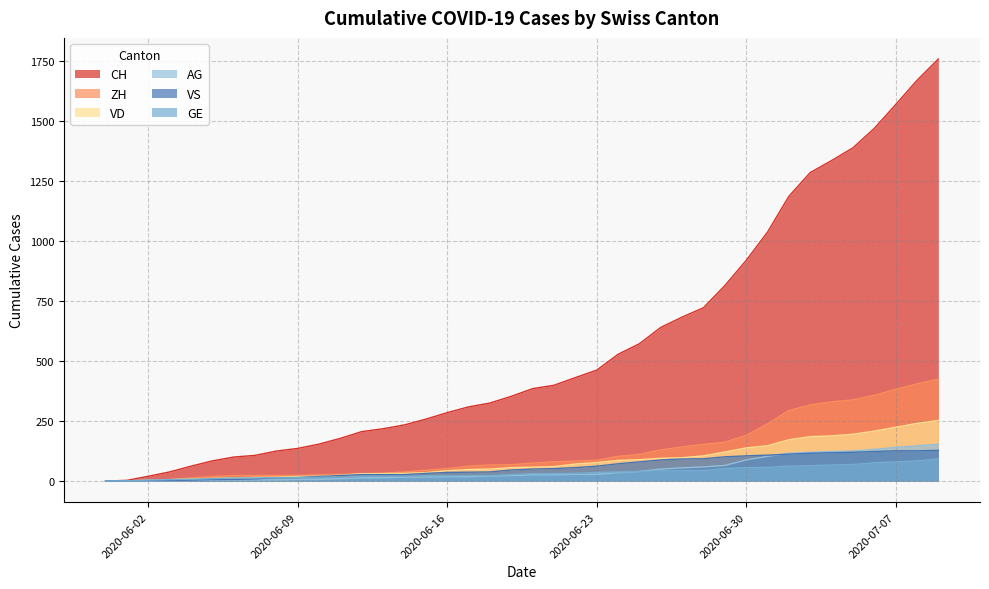

True or false: CH and VS intersect in this chart.

False